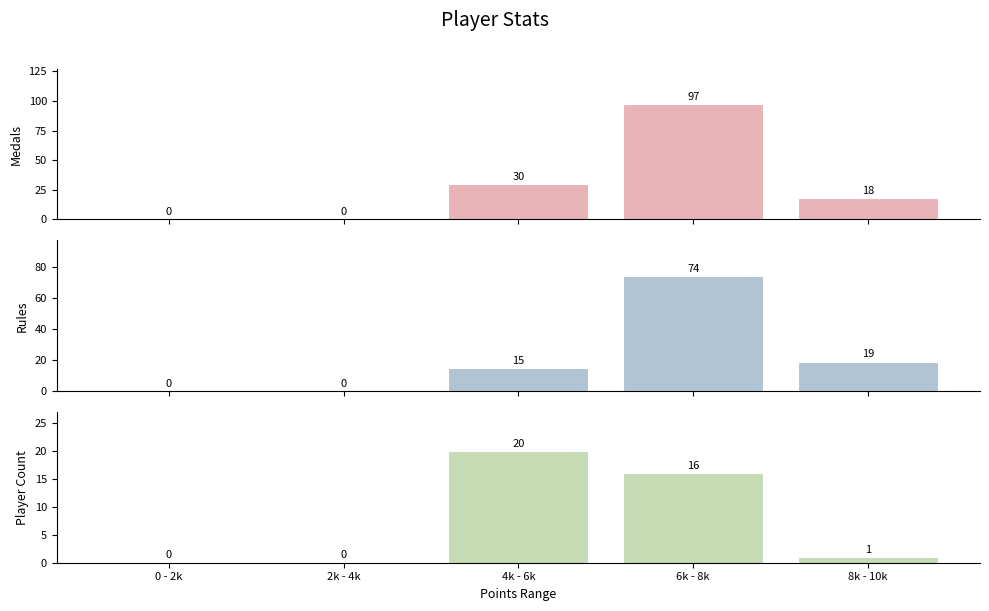

Reading left to right, transcribe all the data shown in this chart.

Medals: 0	0	30	97	18
Rules: 0	0	15	74	19
Player Count: 0	0	20	16	1